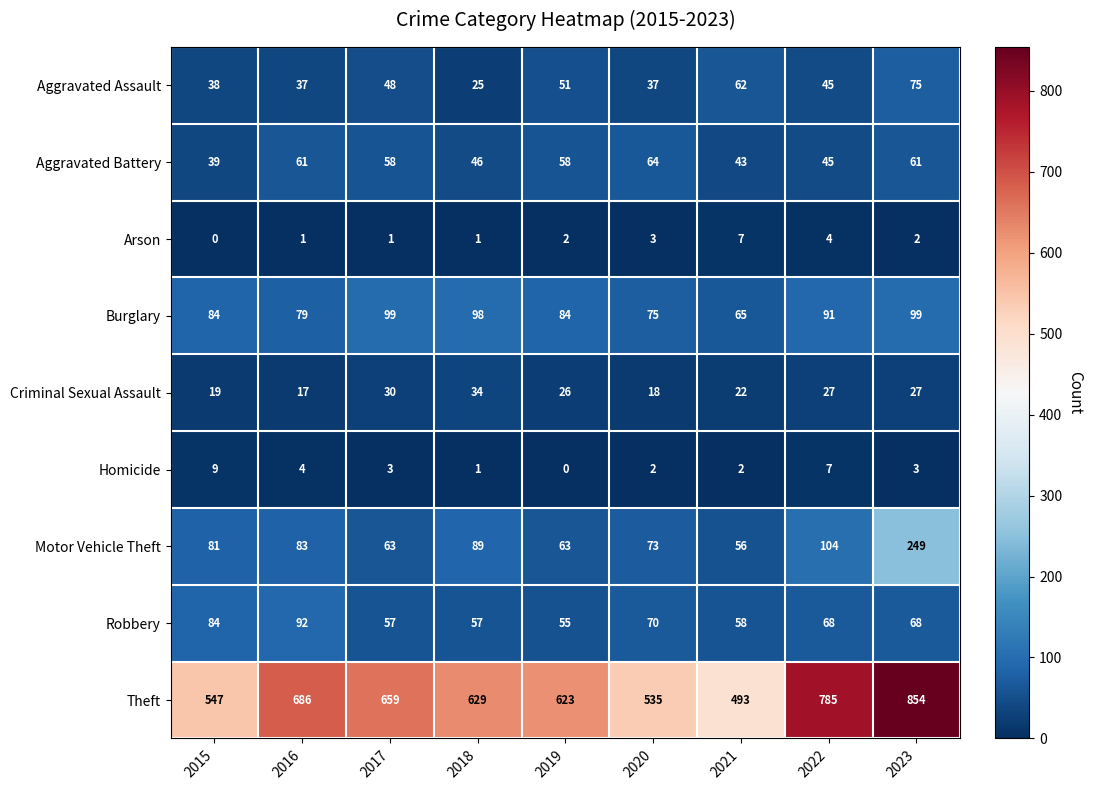

At which label does Aggravated Assault reach its minimum?

2018